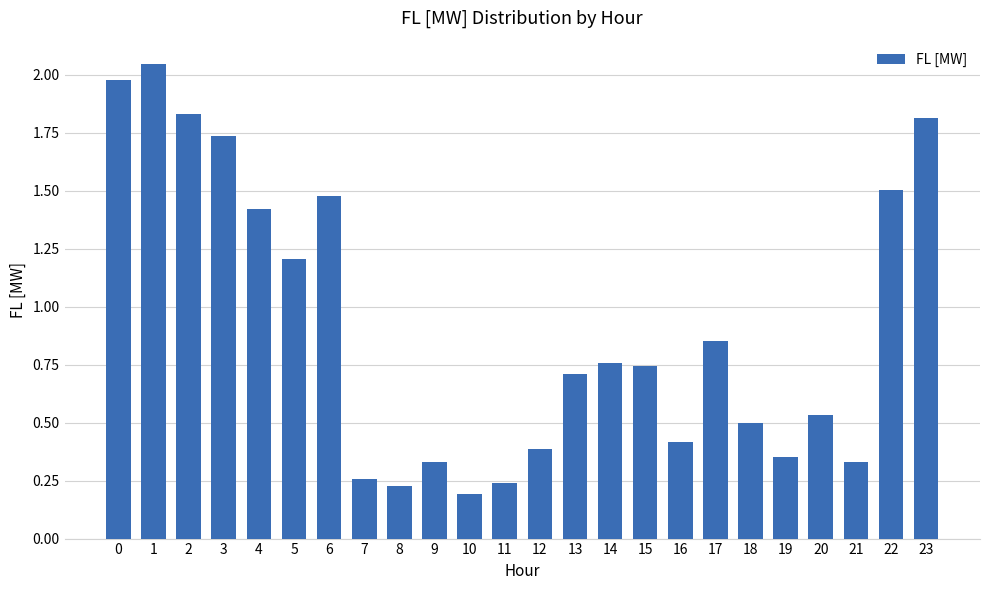

What is the difference between the values at 15 and 2?

1.1